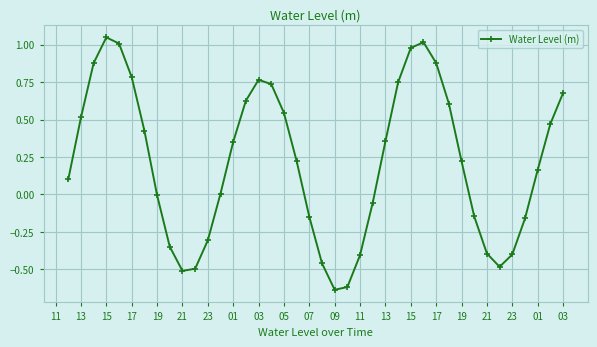

How many lines are shown in the chart?

1